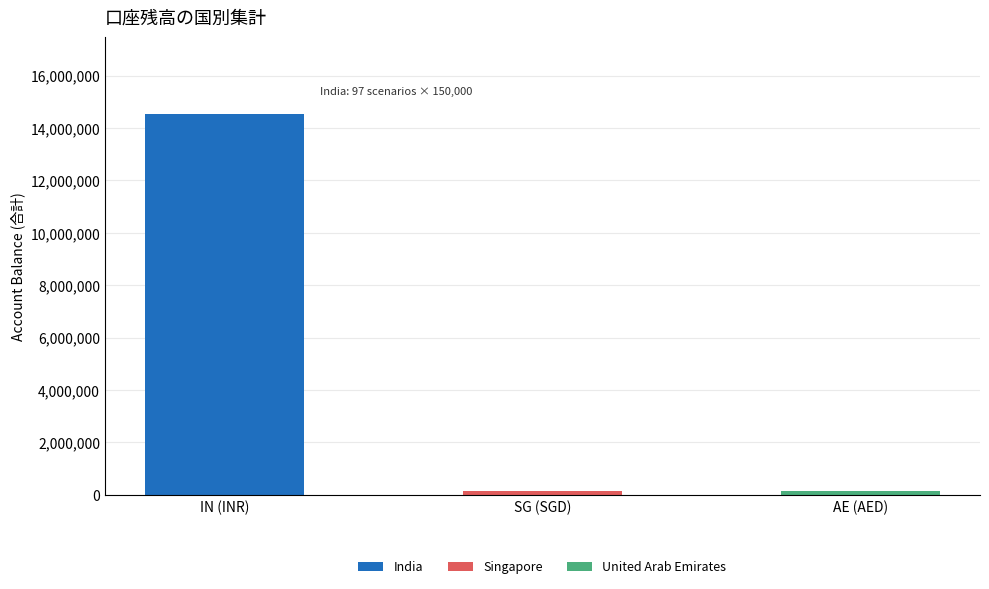

What is the sum of all India values?

14550000